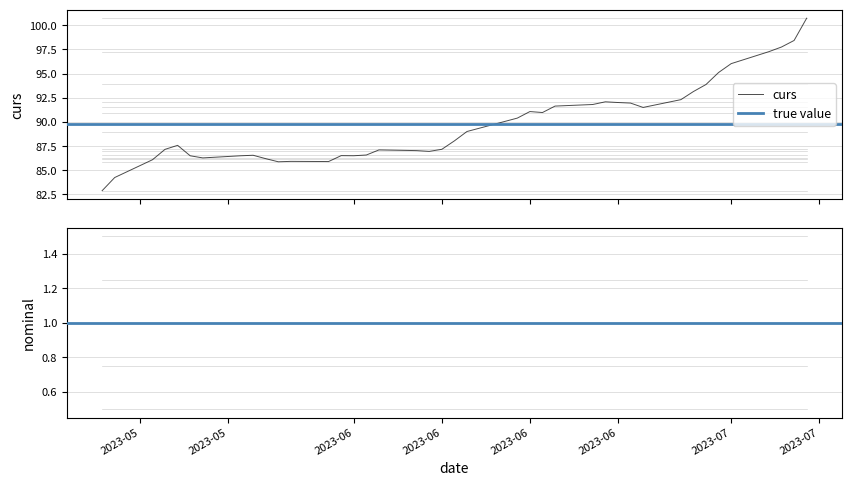

Rank the categories by value from highest to lowest.

2023-07-07, 2023-07-06, 2023-07-05, 2023-07-04, 2023-07-01, 2023-06-30, 2023-06-29, 2023-06-28, 2023-06-27, 2023-06-21, 2023-06-22, 2023-06-23, 2023-06-20, 2023-06-17, 2023-06-24, 2023-06-15, 2023-06-16, 2023-06-14, 2023-06-10, 2023-06-09, 2023-05-18, 2023-06-08, 2023-05-17, 2023-06-03, 2023-06-06, 2023-06-07, 2023-06-02, 2023-05-24, 2023-05-31, 2023-06-01, 2023-05-19, 2023-05-23, 2023-05-20, 2023-05-25, 2023-05-16, 2023-05-27, 2023-05-30, 2023-05-26, 2023-05-13, 2023-05-12